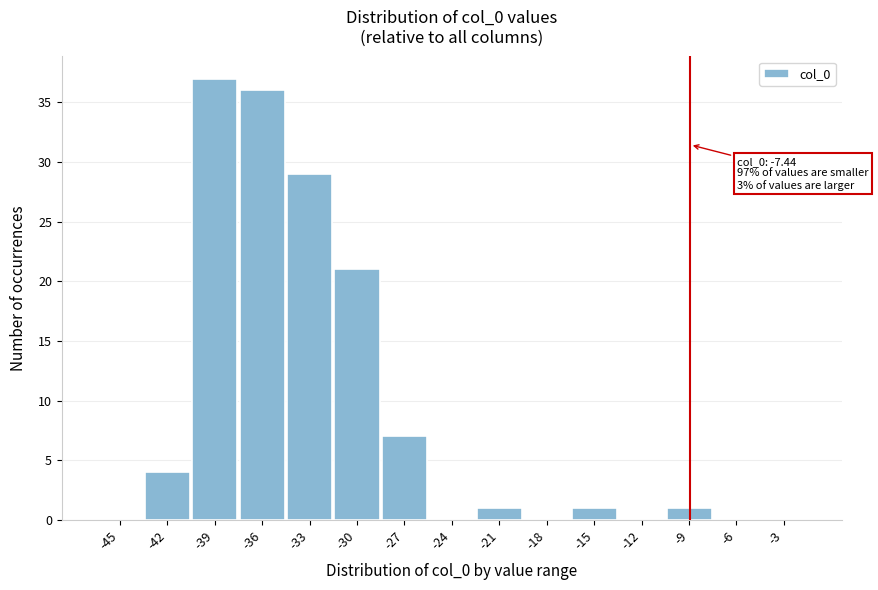

Reading left to right, transcribe all the data shown in this chart.

-45=0	-42=4	-39=37	-36=36	-33=29	-30=21	-27=7	-24=0	-21=1	-18=0	-15=1	-12=0	-9=1	-6=0	-3=0